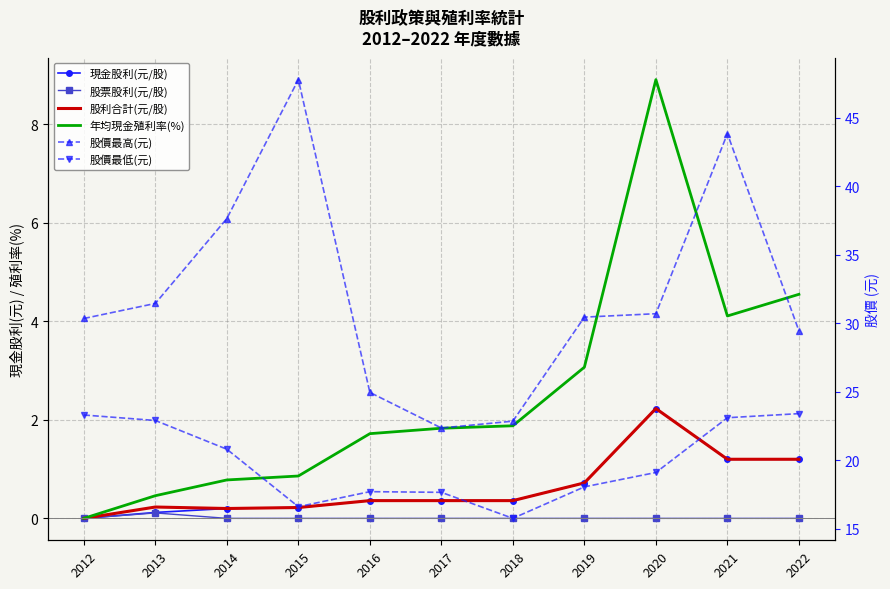

How many lines are shown in the chart?

6